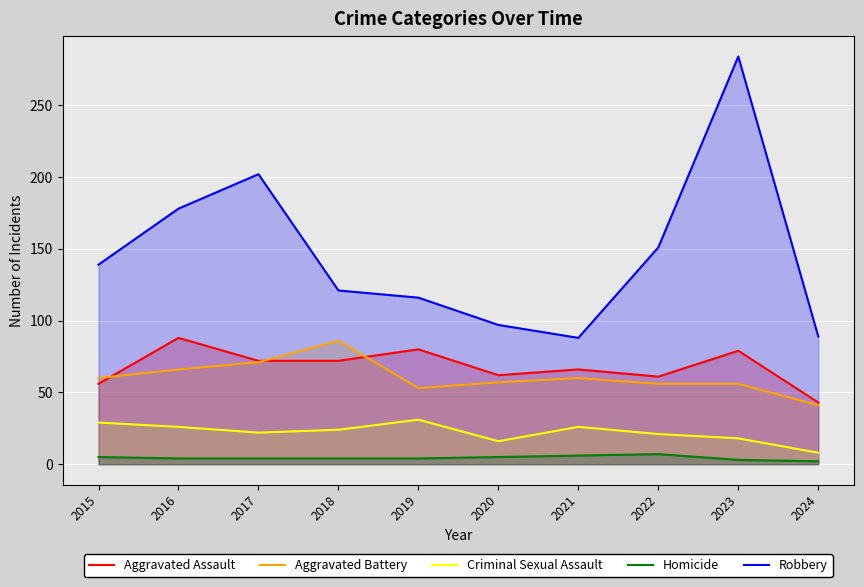

True or false: Robbery has more than 2 points higher than both neighbors.

False